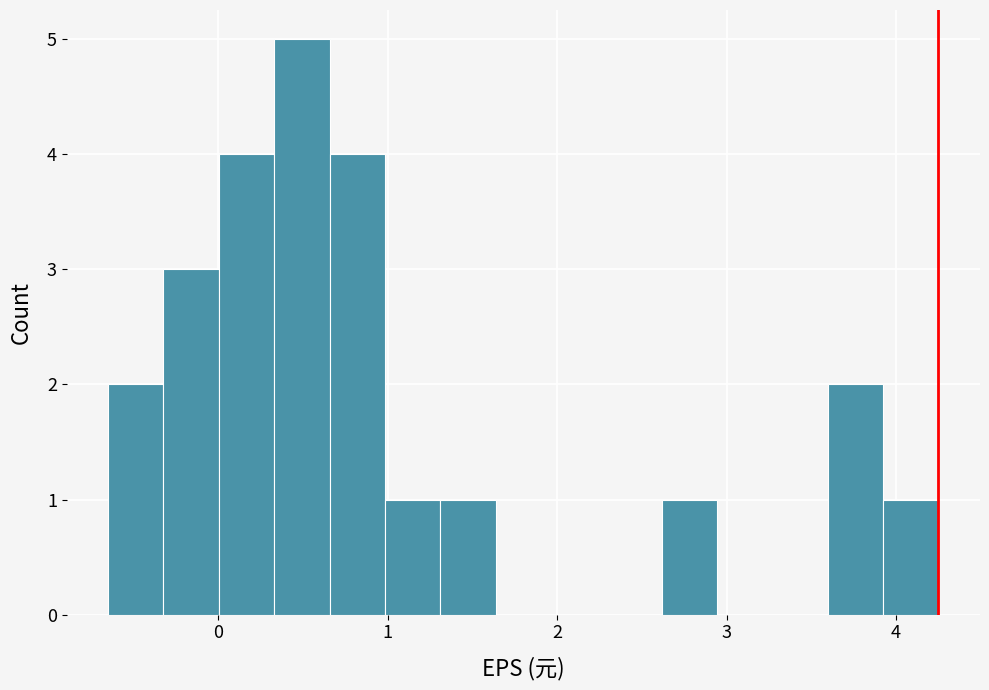

Read against the x-axis, roughly where is the centre of the tallest bar?

0.5